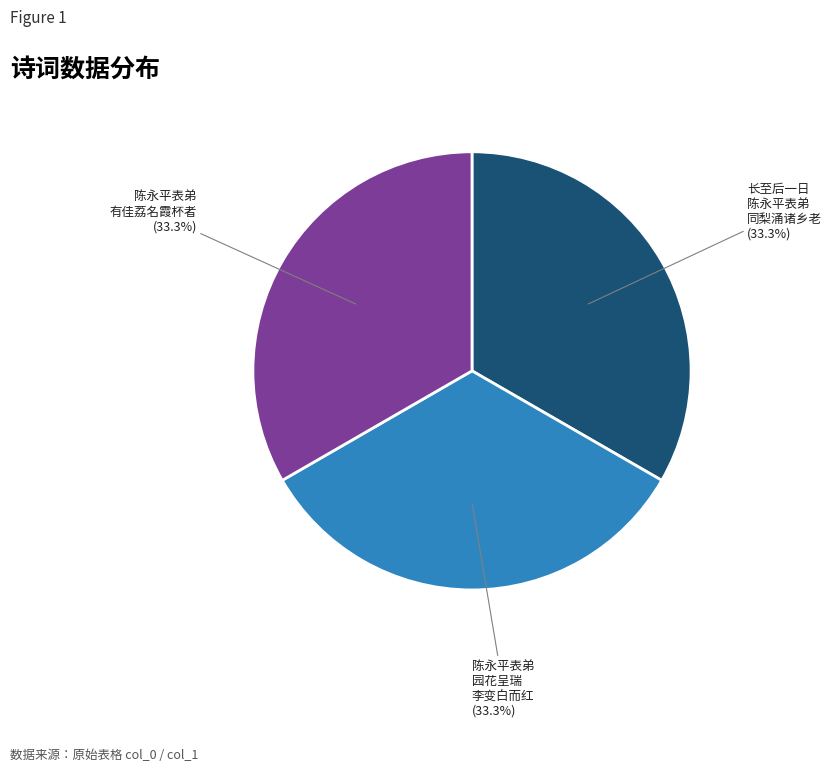

Does 陈永平表弟 有佳荔名霞杯者 represent more than half of the total?

No